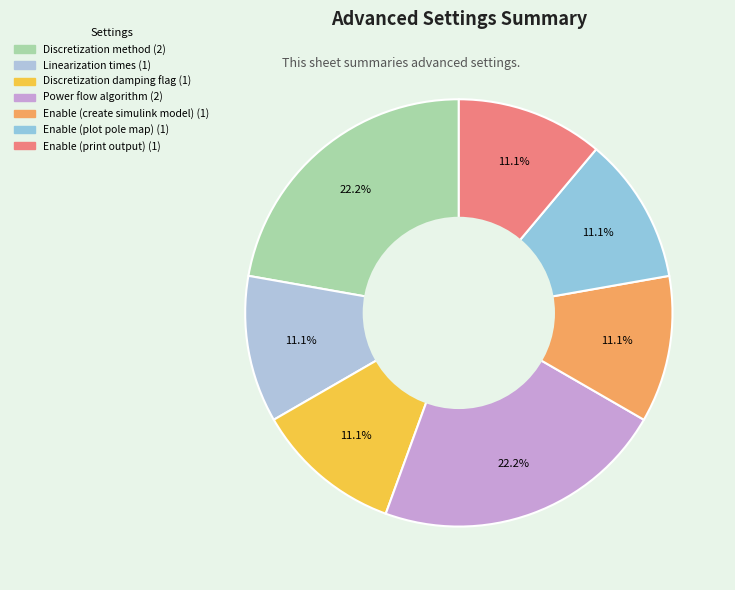

How many slices are in this pie chart?

7